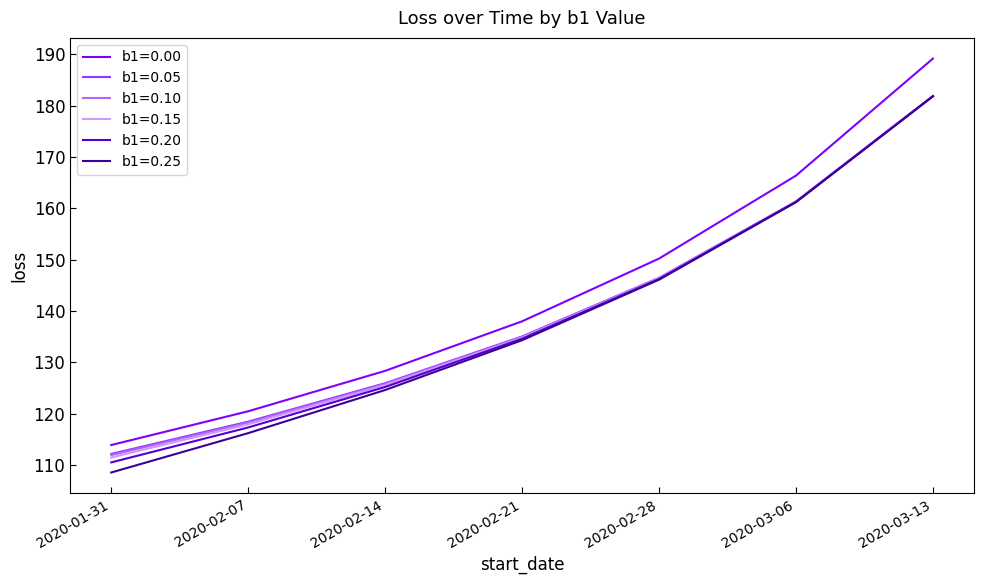

What is the difference between the second highest and minimum values in the b1=0.25 series?

52.7